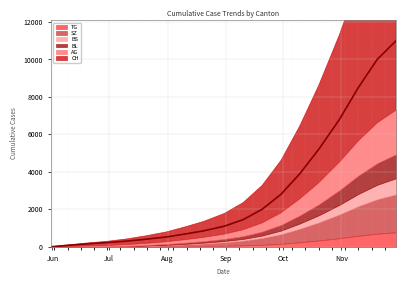

At which category does the chart reach its minimum across all series?

Jun